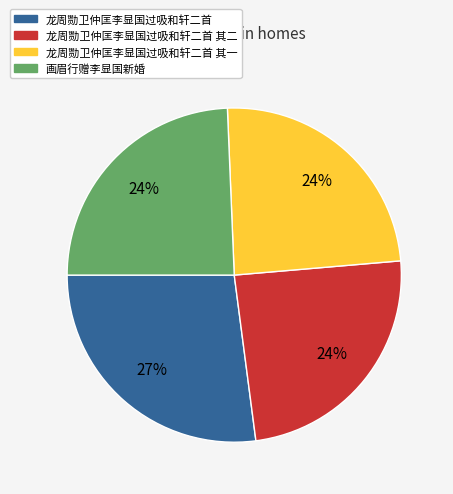

Approximately how many times larger is the value at 龙周勚卫仲匡李显国过吸和轩二首 其二 compared to 画眉行赠李显国新婚?

1.0